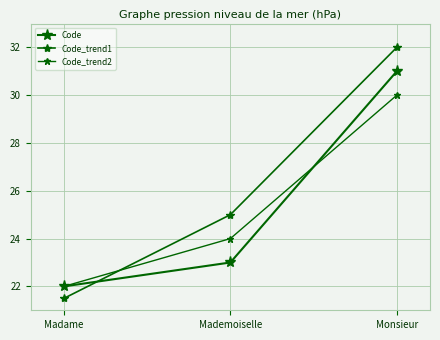

What is the label of the 1st point from the left?

Madame